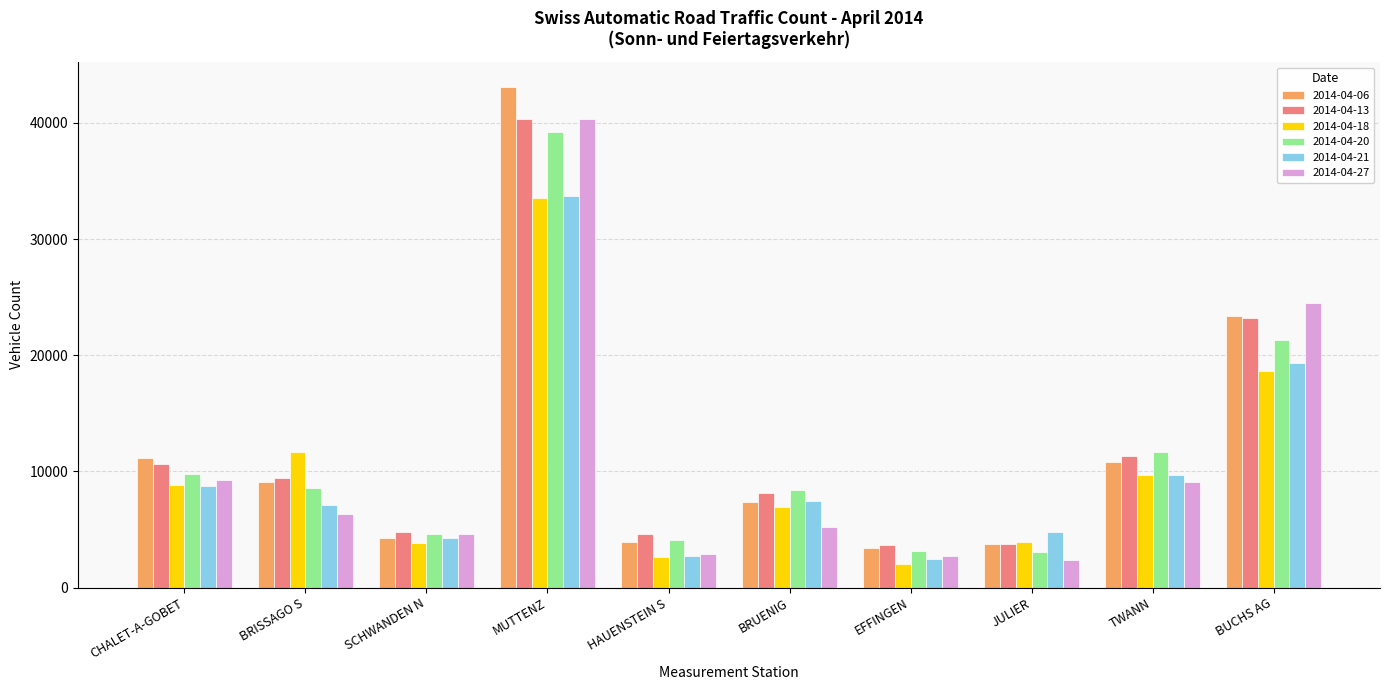

What is the total value across all series at TWANN?

62265